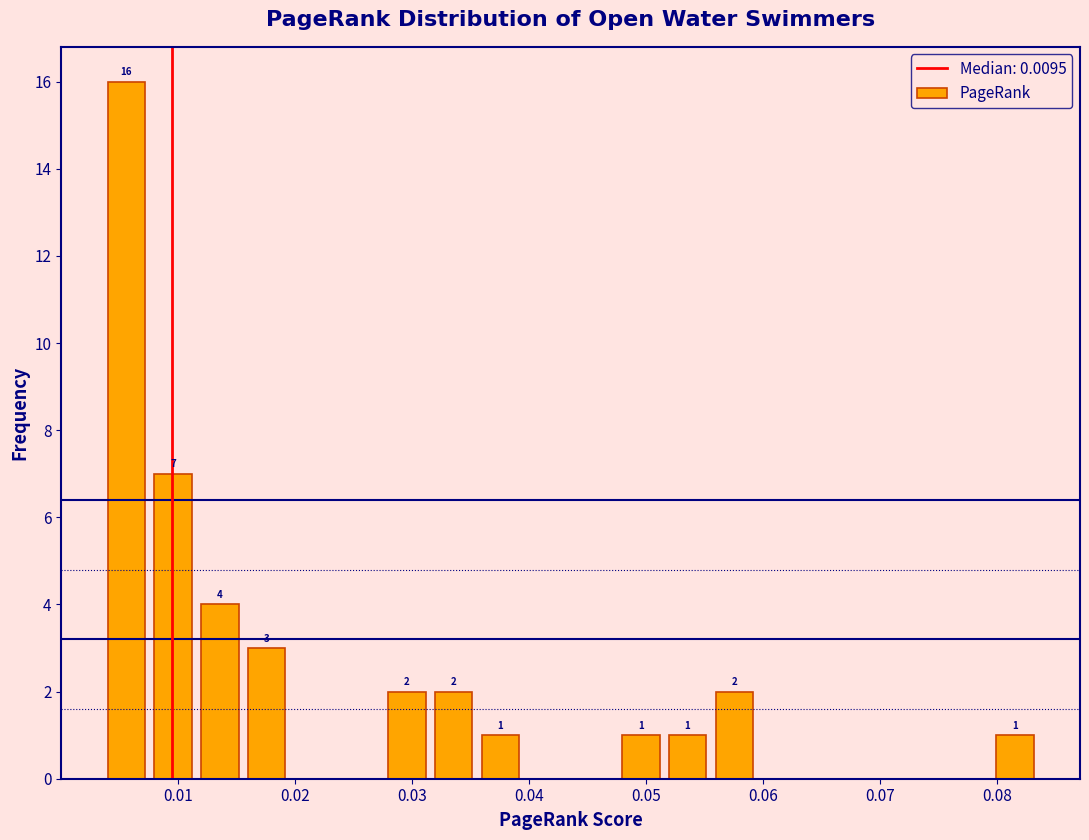

Read against the x-axis, roughly where is the centre of the tallest bar?

0.006